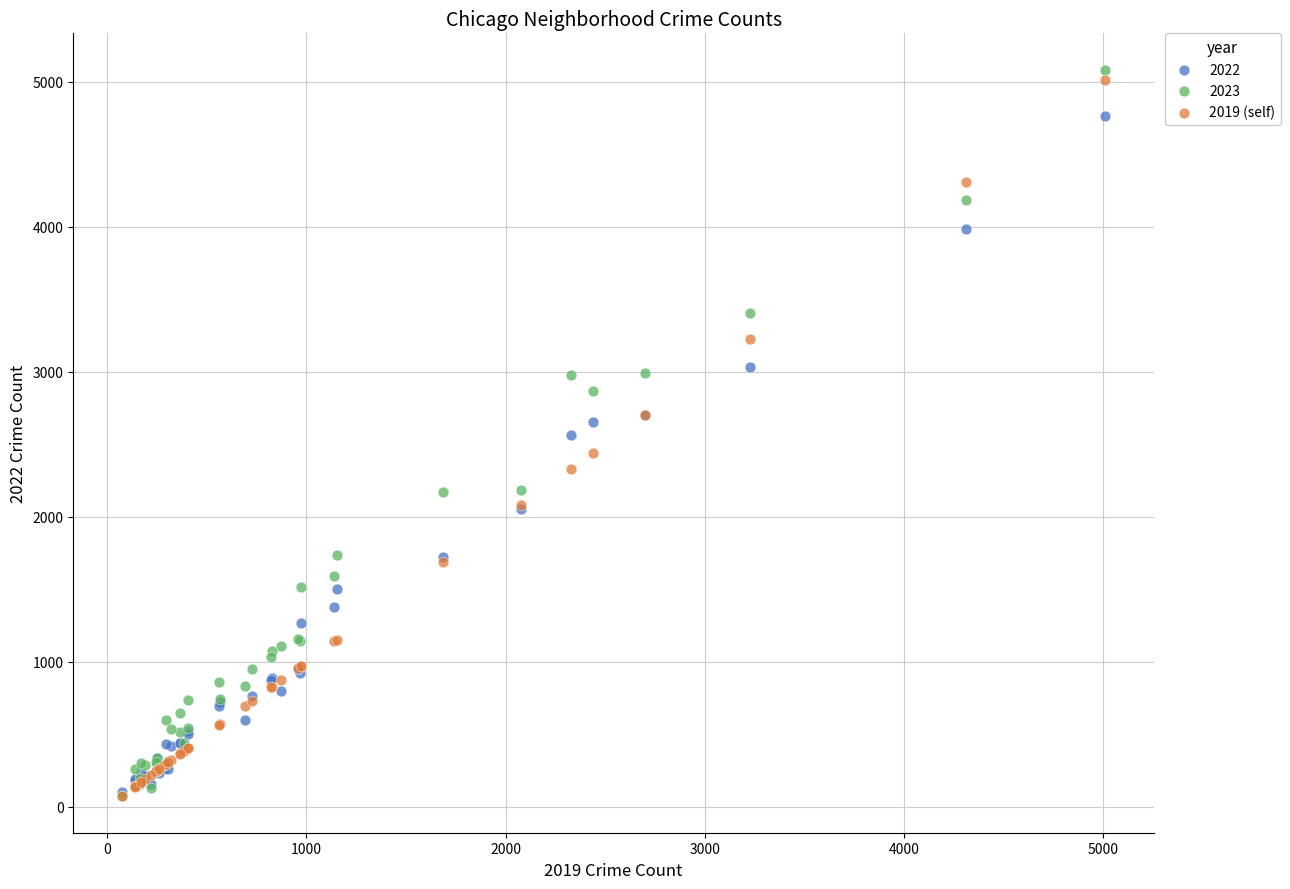

What are all the series names shown in the legend?

2022, 2023, 2019 (self)